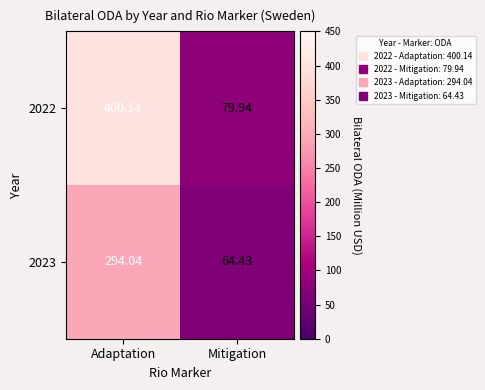

At which category is the sum across all series the highest?

Adaptation